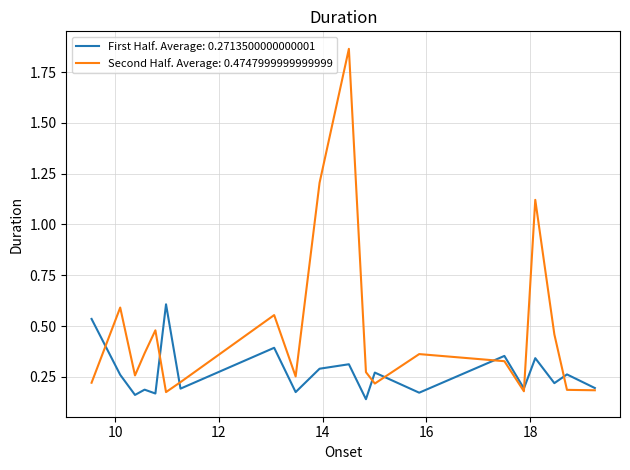

Which series has the largest total across all categories?

Second Half. Average: 0.4747999999999999